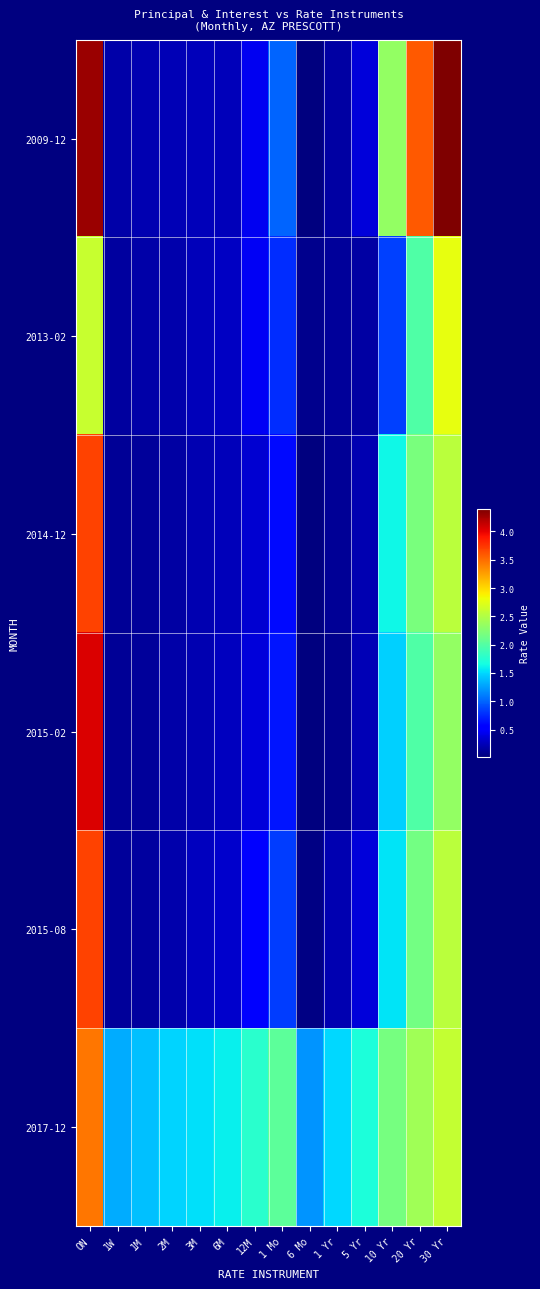

Which series has the largest range (max minus min)?

2009-12